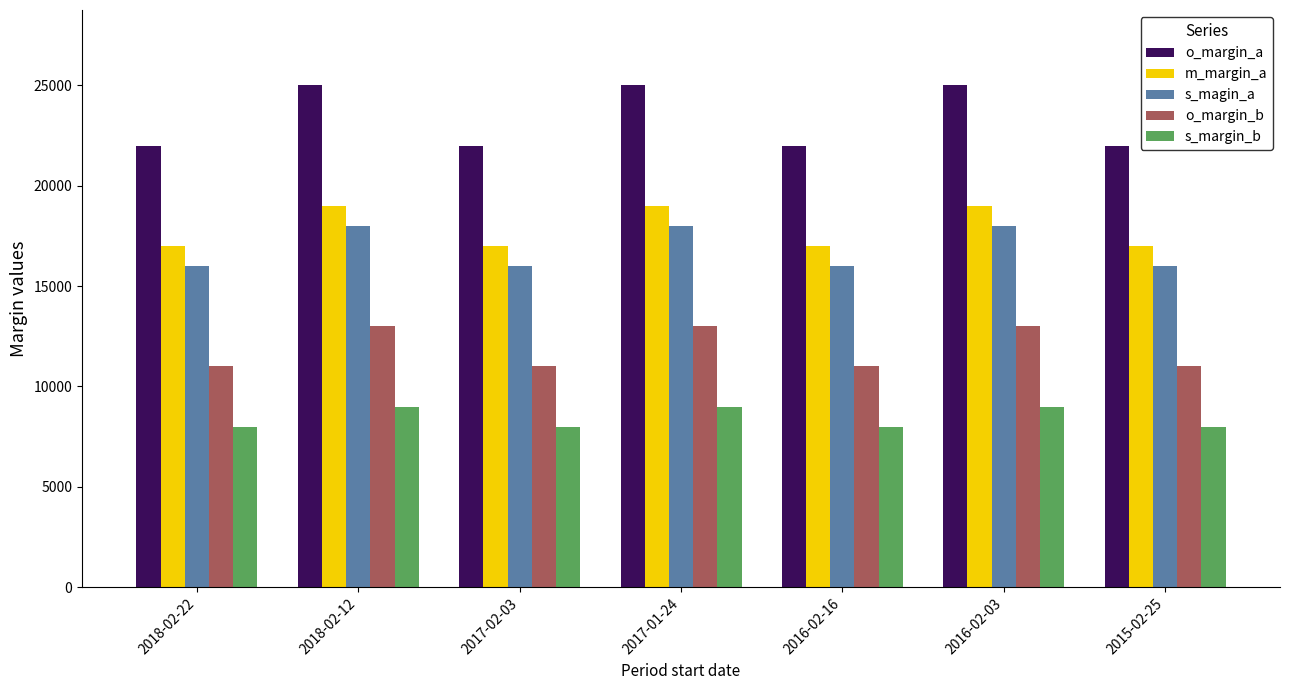

What position from the right is 2017-02-03?

5